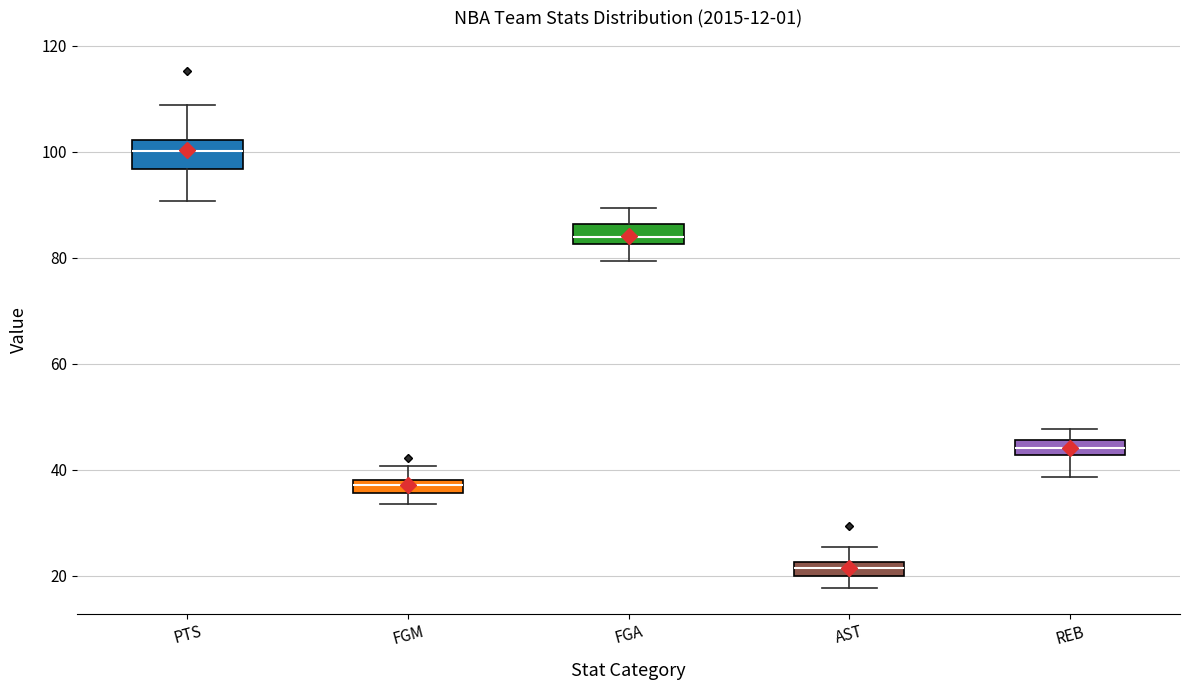

Where is the upper edge of the box for PTS on the y-axis? The values are not printed on the chart, so give them approximately, as read against the axis.

102